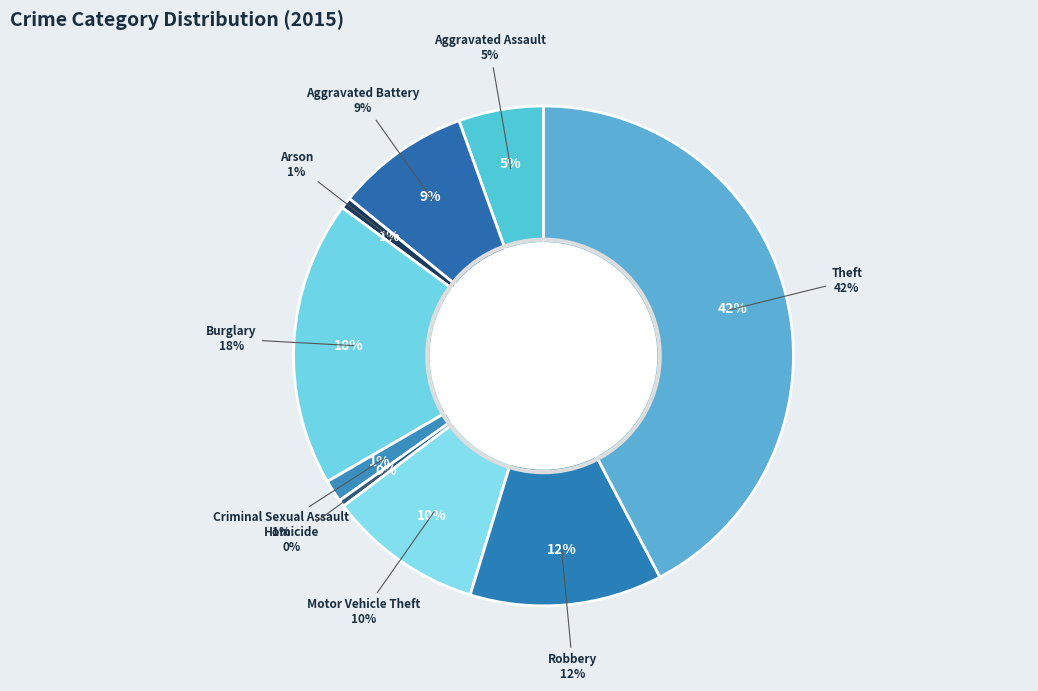

The Aggravated Assault slice represents 19% of the pie. True or false?

False